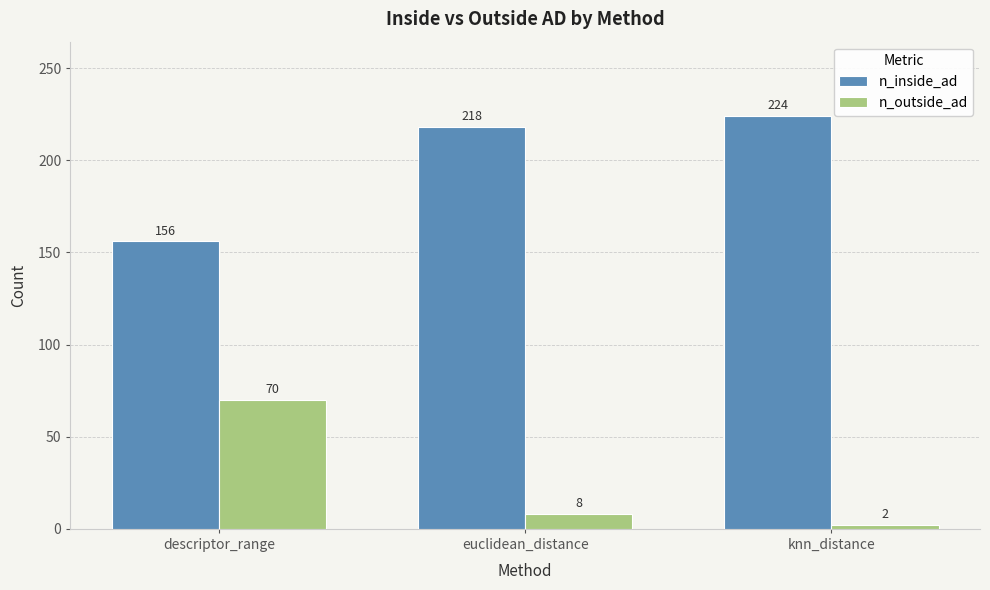

At which label is n_inside_ad closest to 190?

euclidean_distance